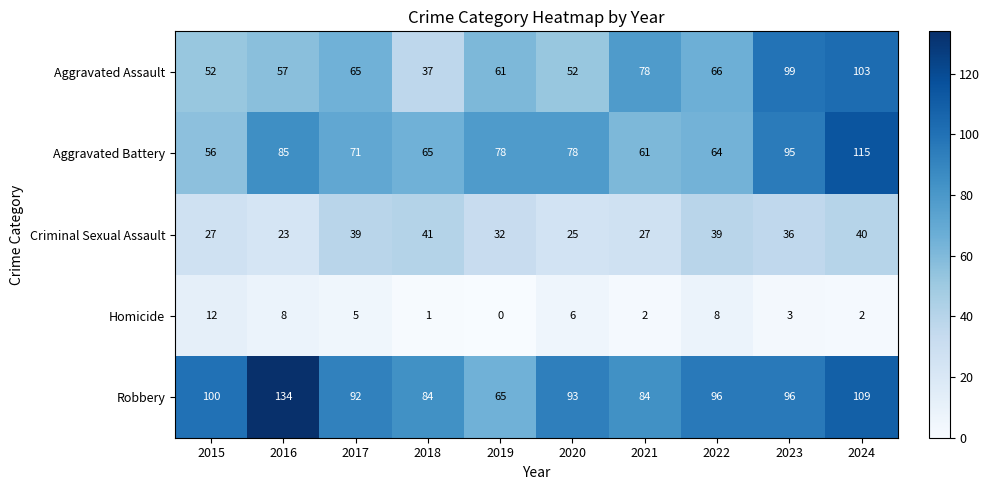

Rank the series at 2016 from lowest to highest value.

Homicide, Criminal Sexual Assault, Aggravated Assault, Aggravated Battery, Robbery